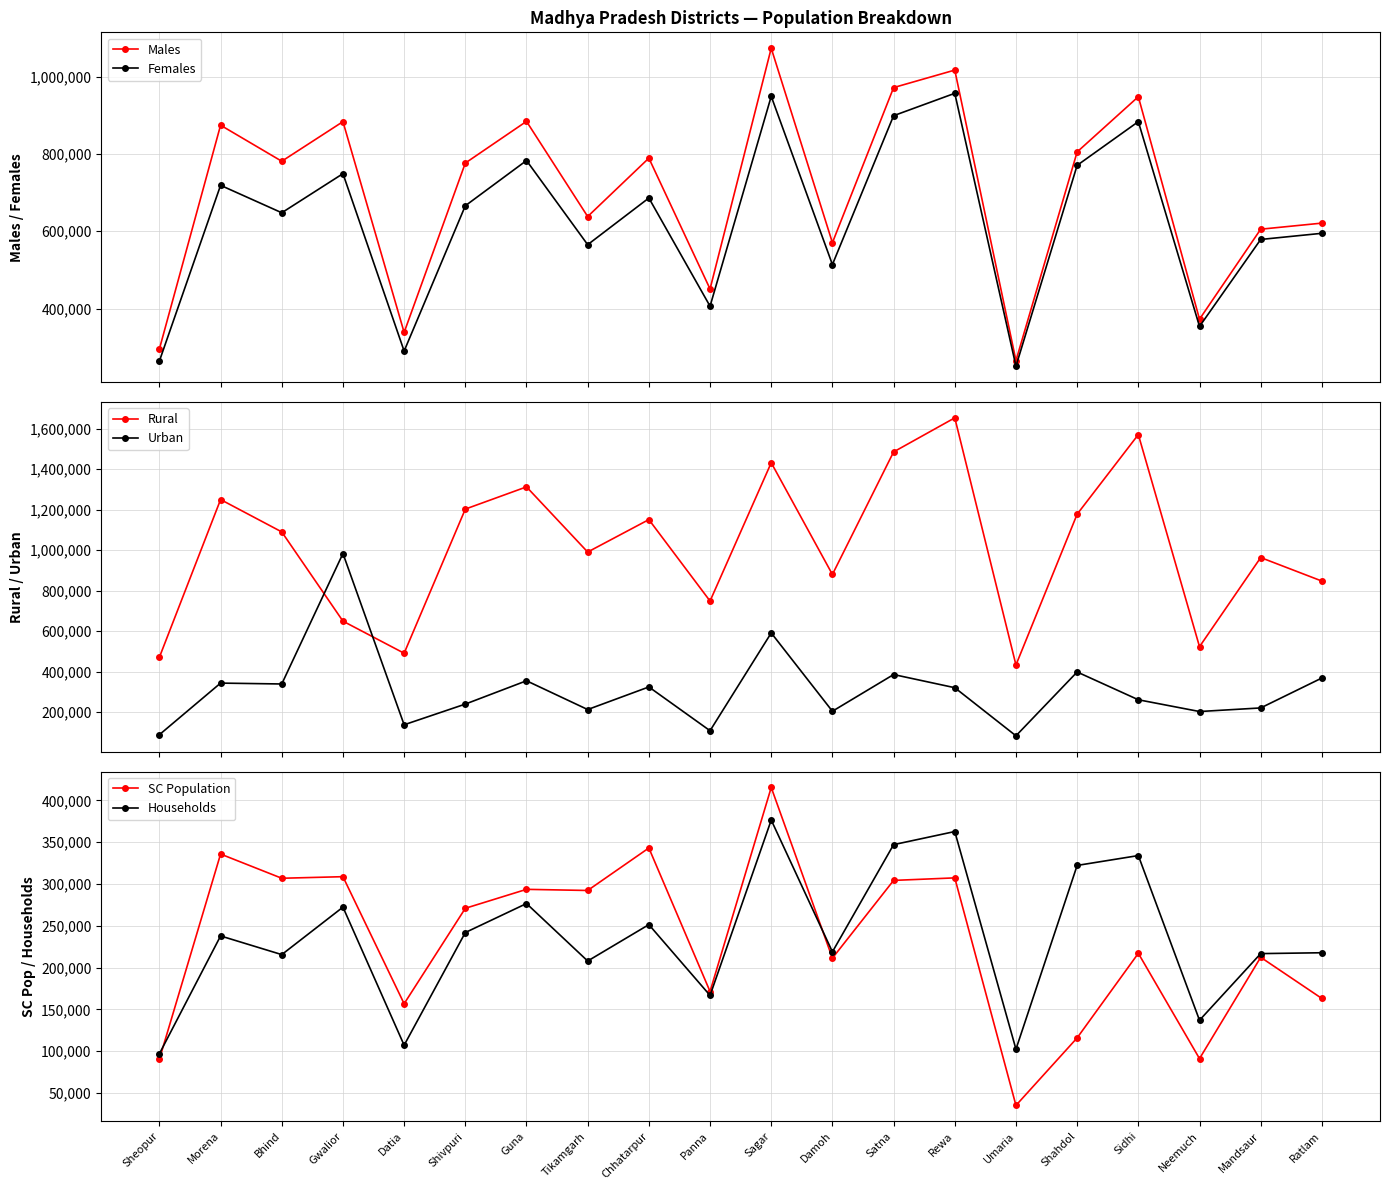

At how many categories does at least one series exceed 1318579?

4